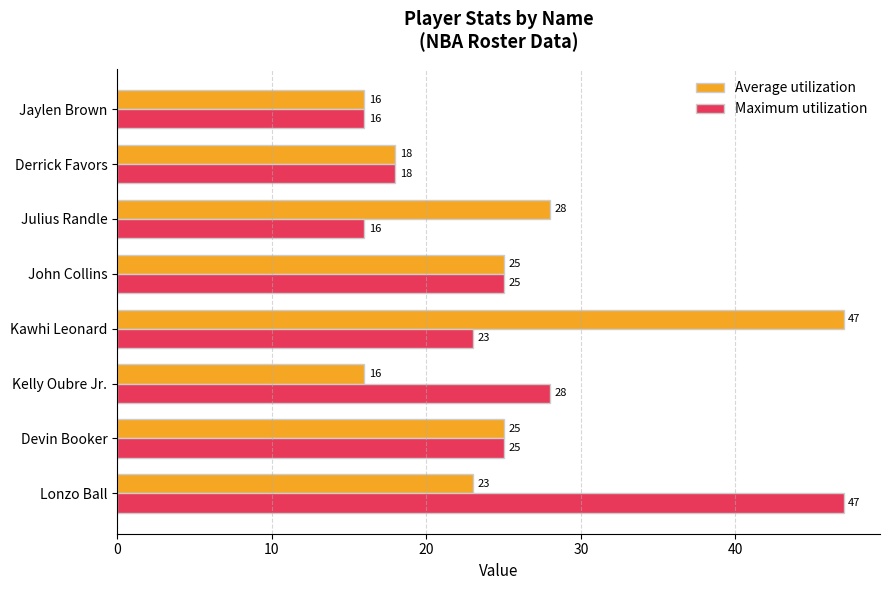

What is the greatest value displayed?

47